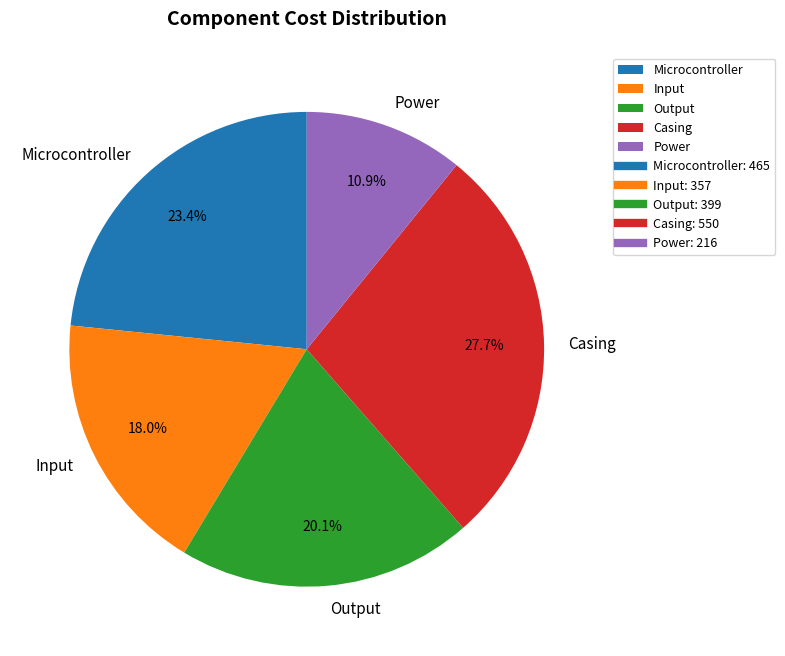

Rank the categories by value from highest to lowest.

Casing, Microcontroller, Output, Input, Power